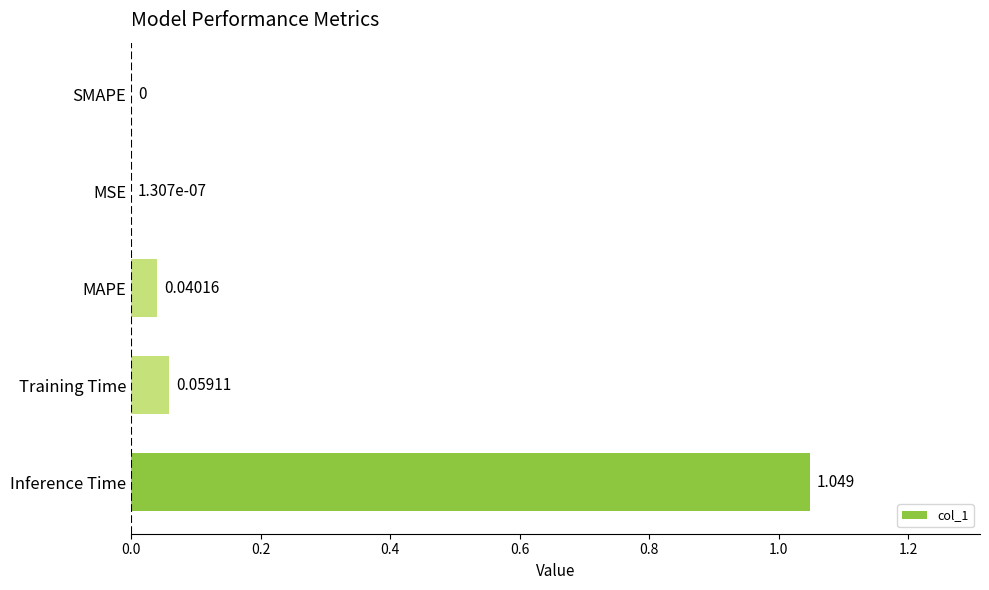

How many data points are above 0?

4